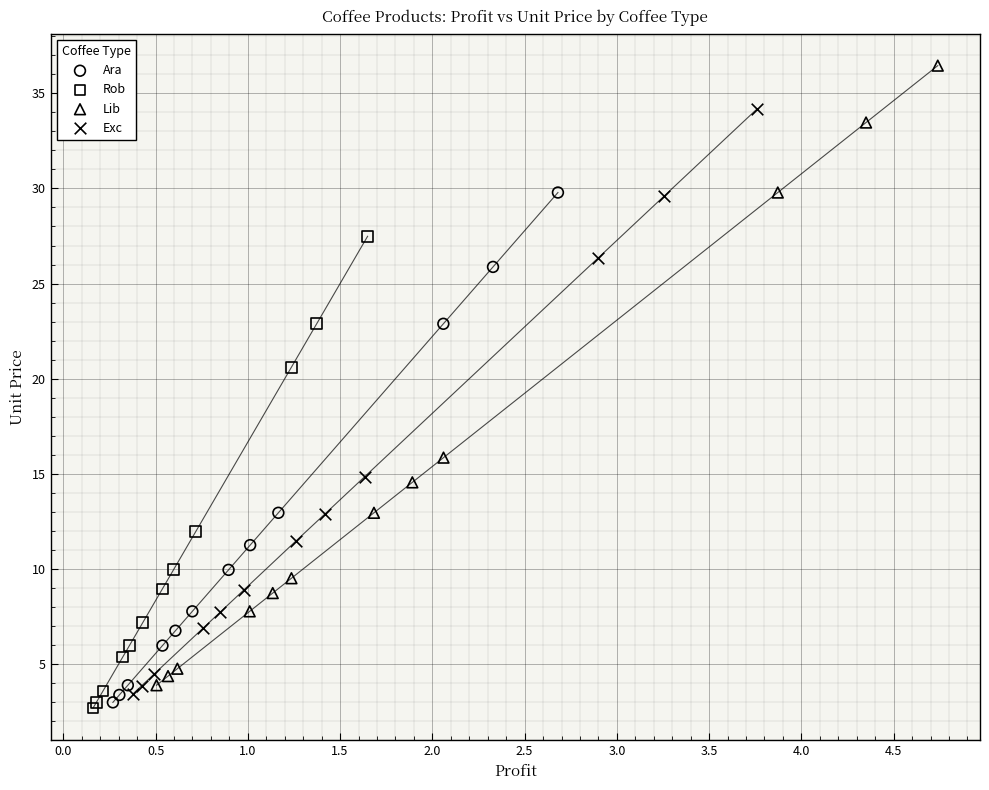

Which series has the widest spread of Y values?

Lib